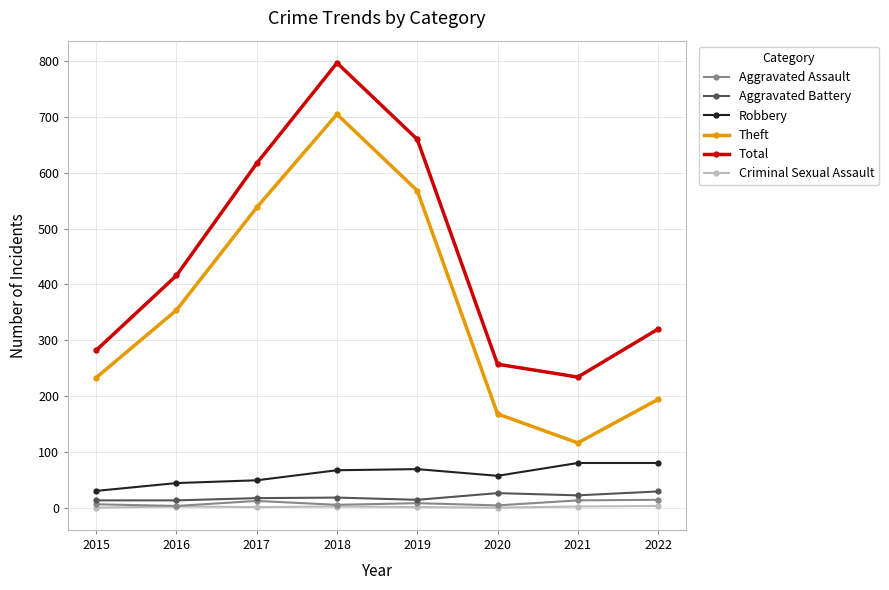

Which label corresponds to the largest value in the chart?

2018